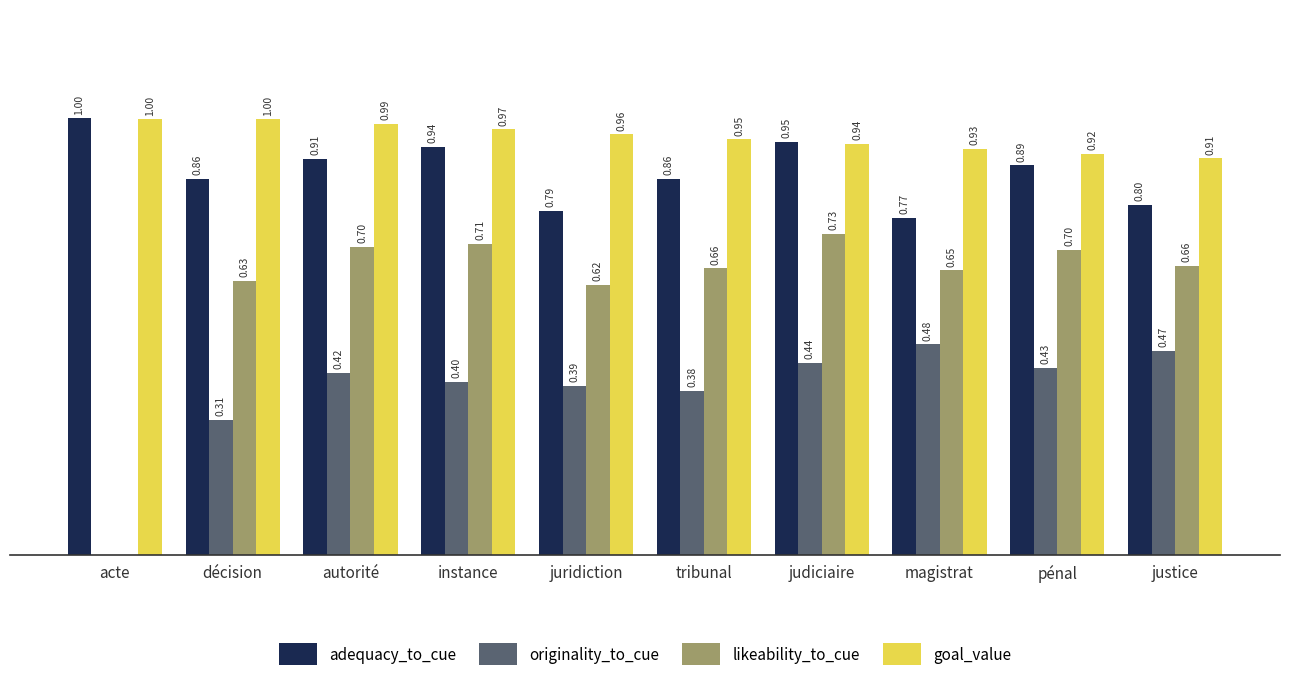

At which label is goal_value closest to 0?

justice